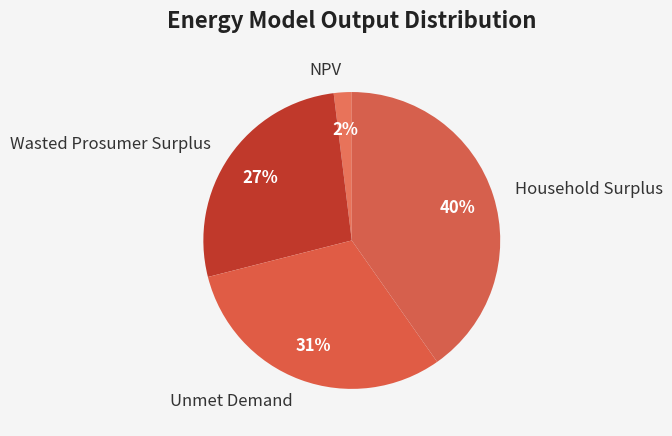

Do Wasted Prosumer Surplus and Household Surplus together represent more than half of the pie?

Yes